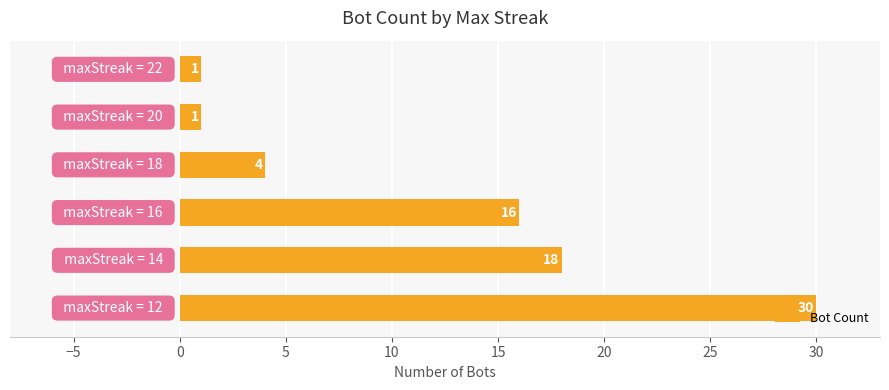

Are the bars horizontal?

Yes